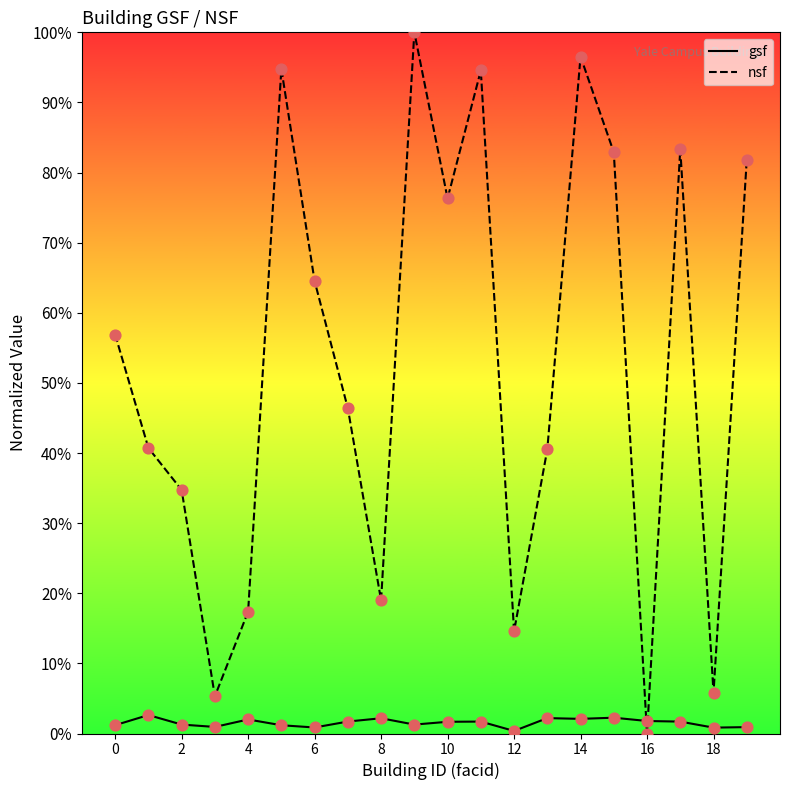

Which series has the widest spread of values?

nsf